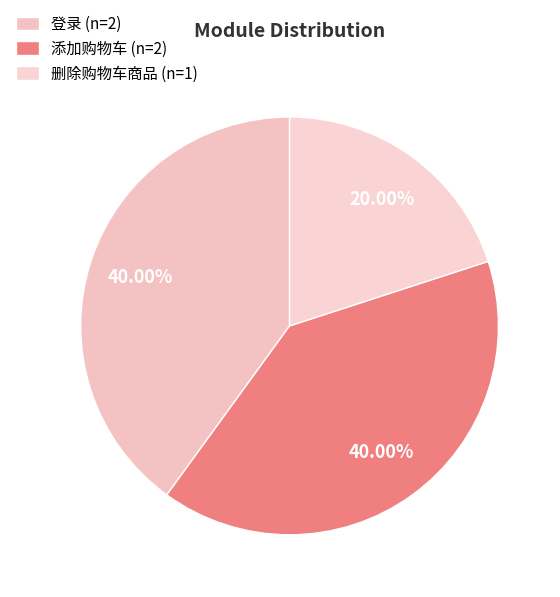

The 登录 slice represents 27% of the pie. True or false?

False